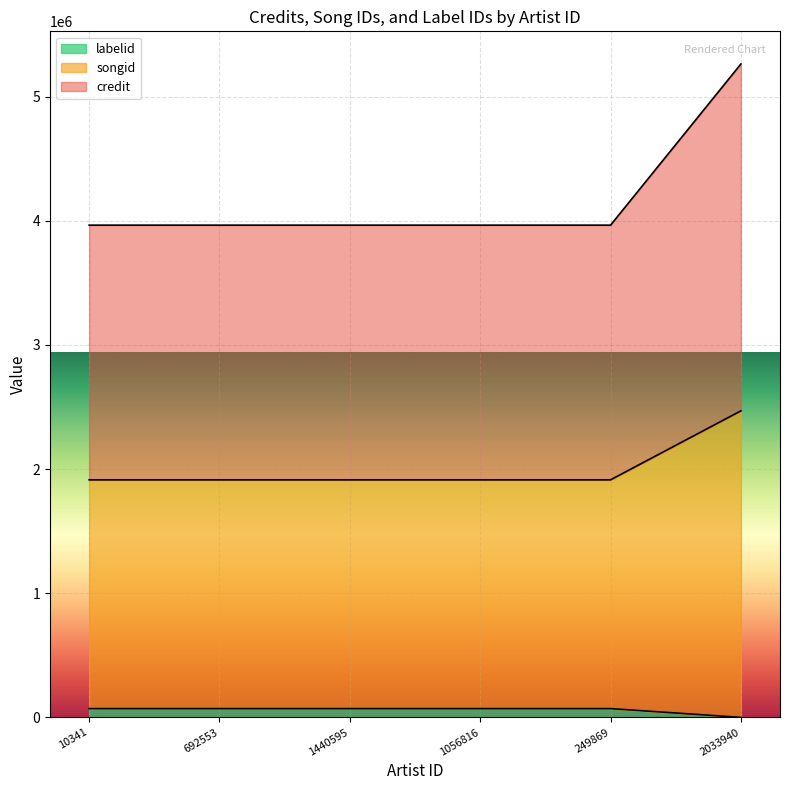

What is the highest value of the songid series?

2469687